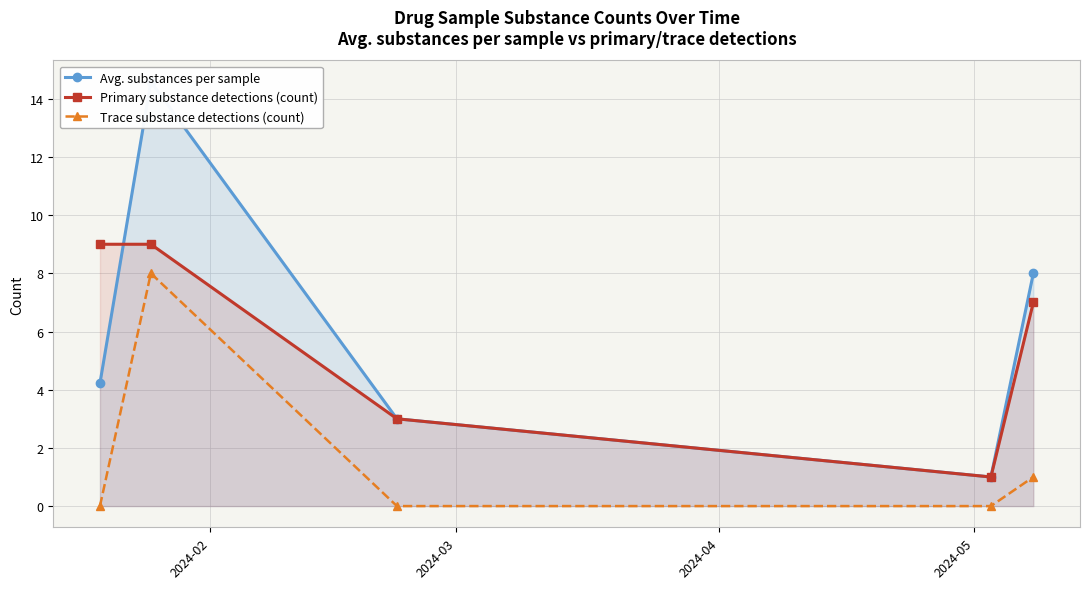

True or false: Avg. substances per sample and Trace substance detections (count) cross at least once.

False